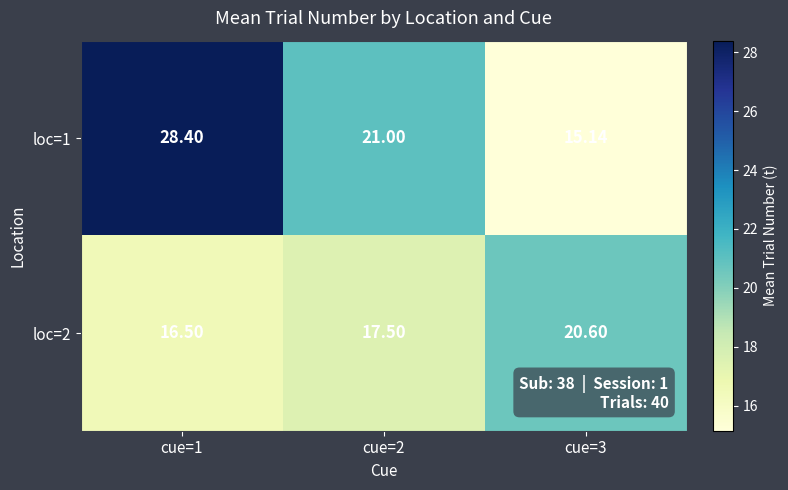

At cue=2, list the series in order from largest to smallest.

loc=1, loc=2